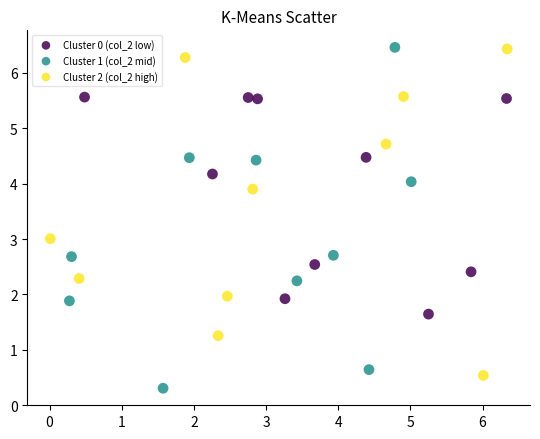

What are all the series names shown in the legend?

Cluster 0 (col_2 low), Cluster 1 (col_2 mid), Cluster 2 (col_2 high)